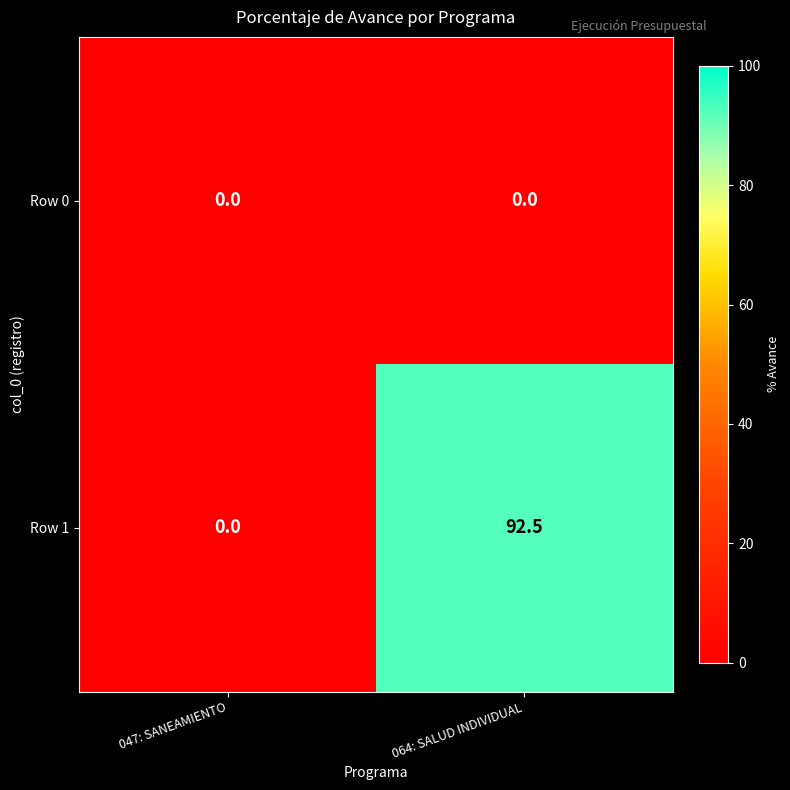

Which series has the largest total across all categories?

Row 1